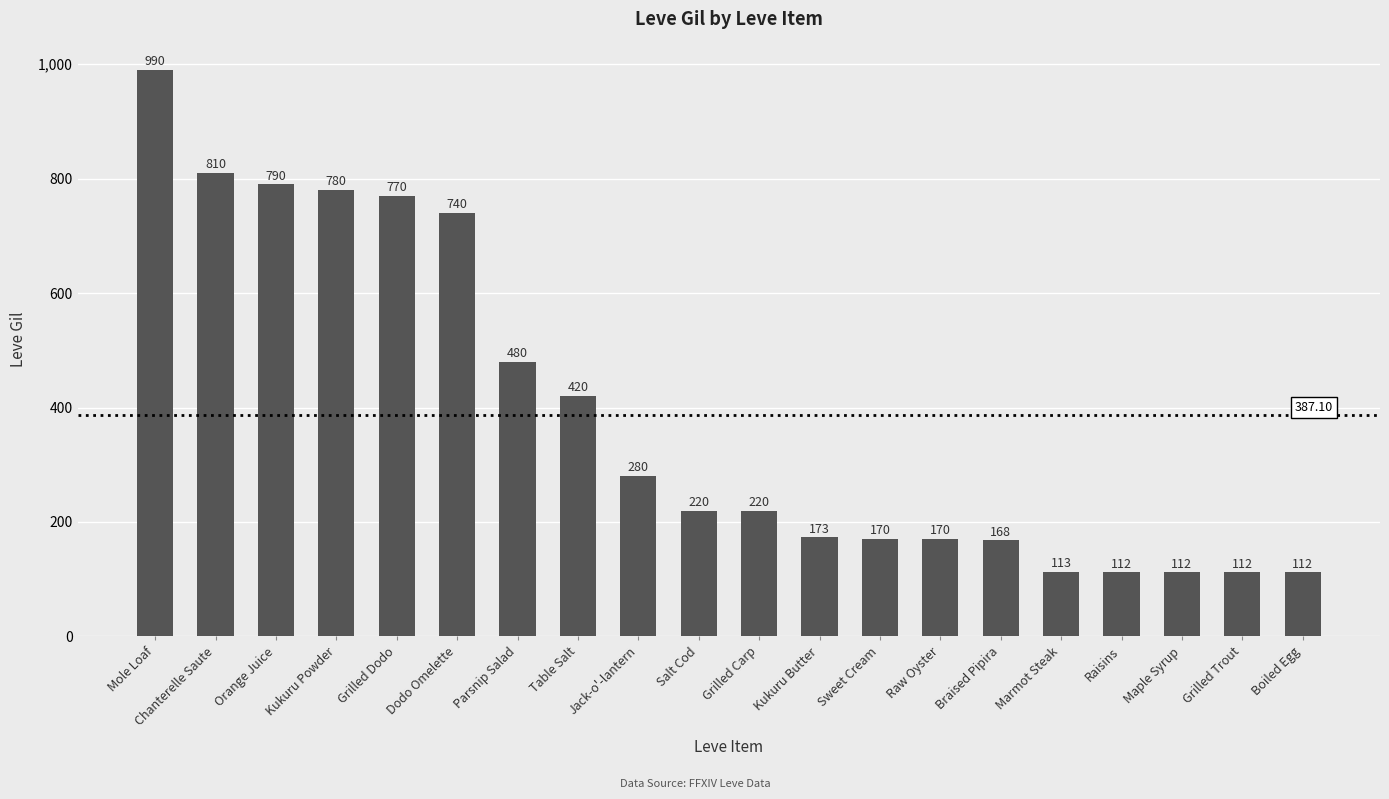

Where does the data first go above 220?

Mole Loaf